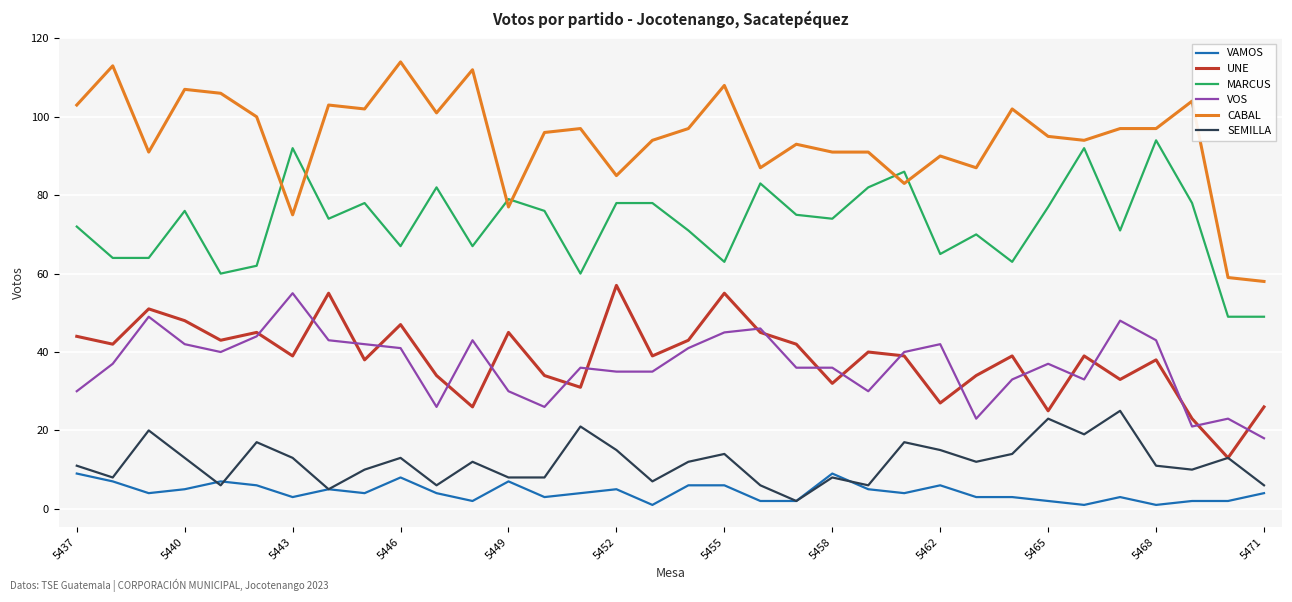

Which series has the widest spread of values?

CABAL